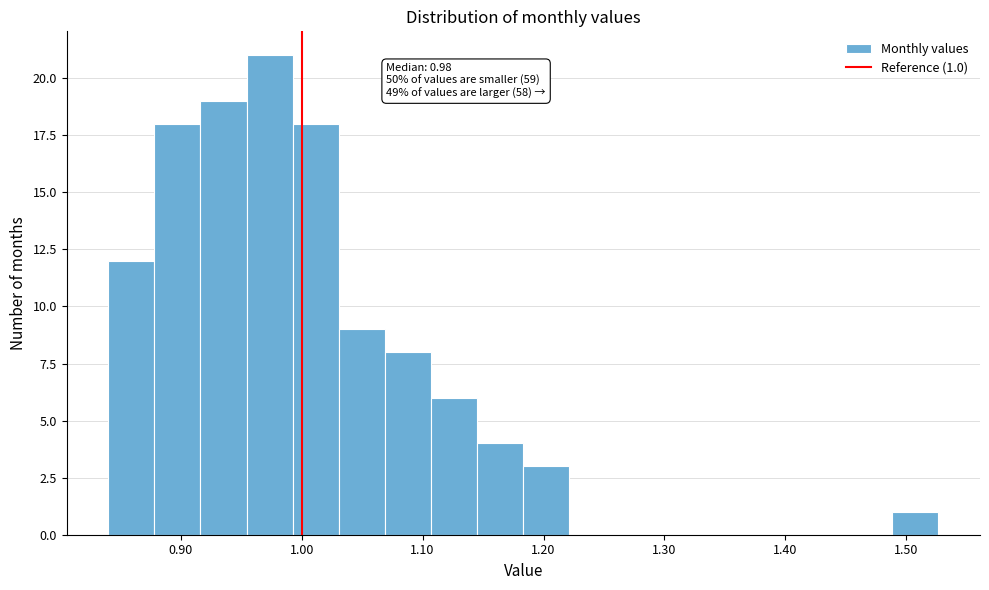

Around what value on the x-axis is the tallest bar? Give the approximate position of its centre, as read against the axis.

0.97